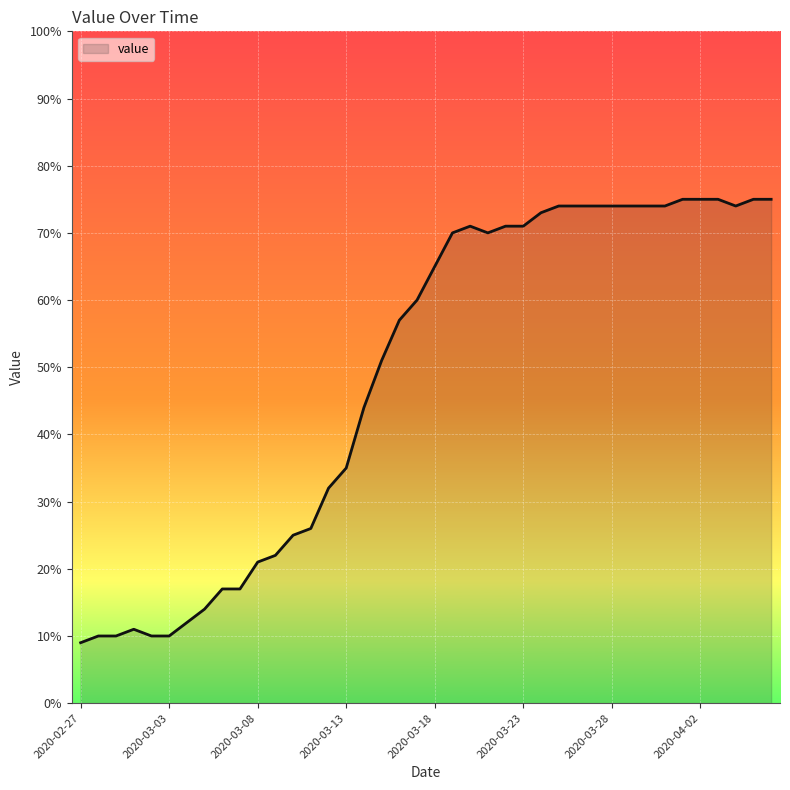

How many lines are shown in the chart?

1